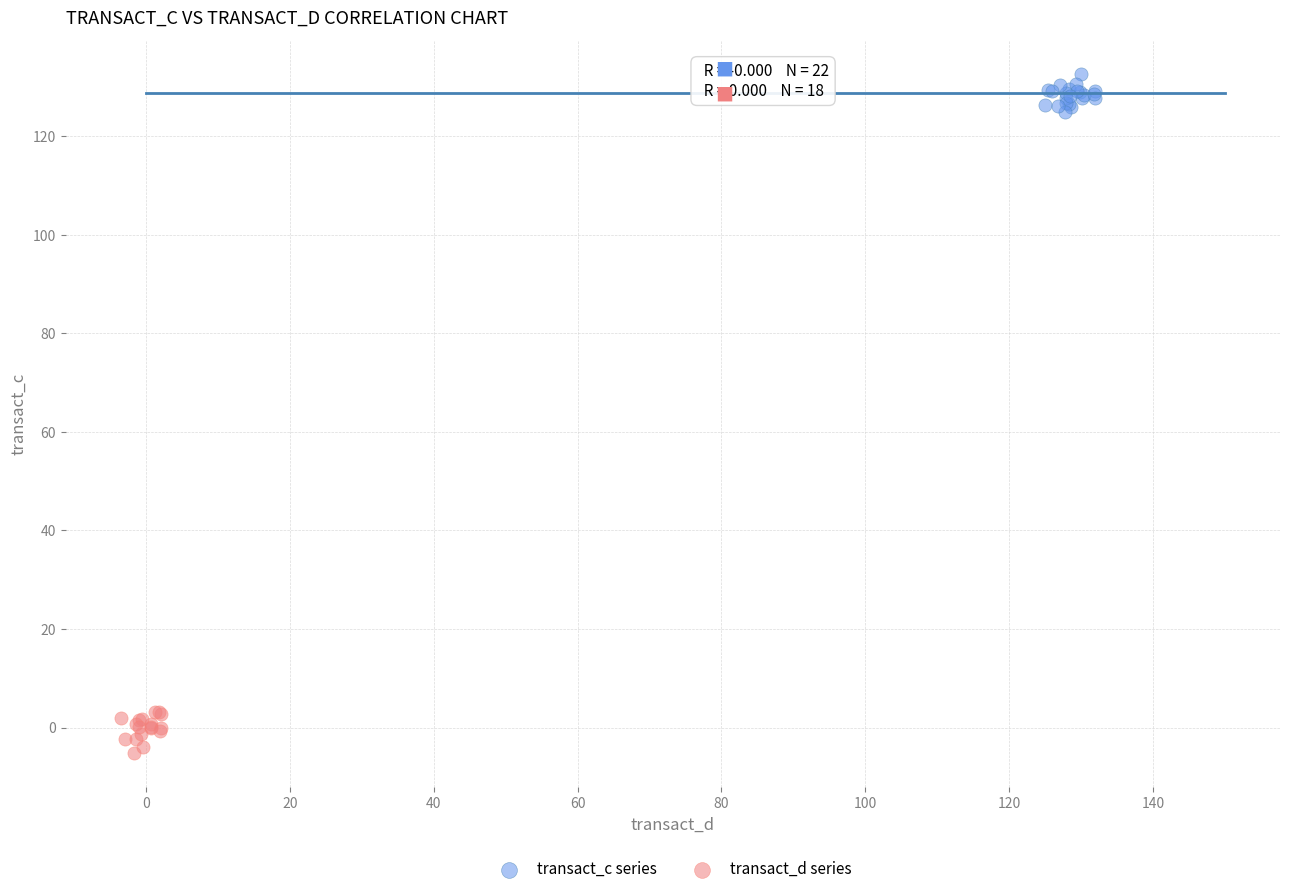

Which series reaches the minimum Y coordinate?

transact_d series